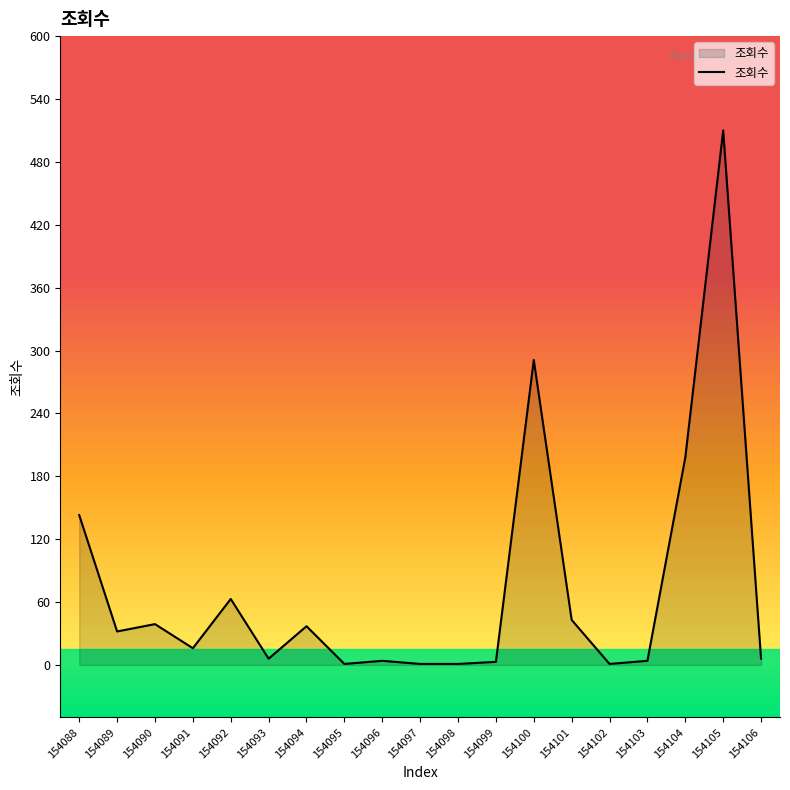

What is the difference between the maximum and minimum values?

509